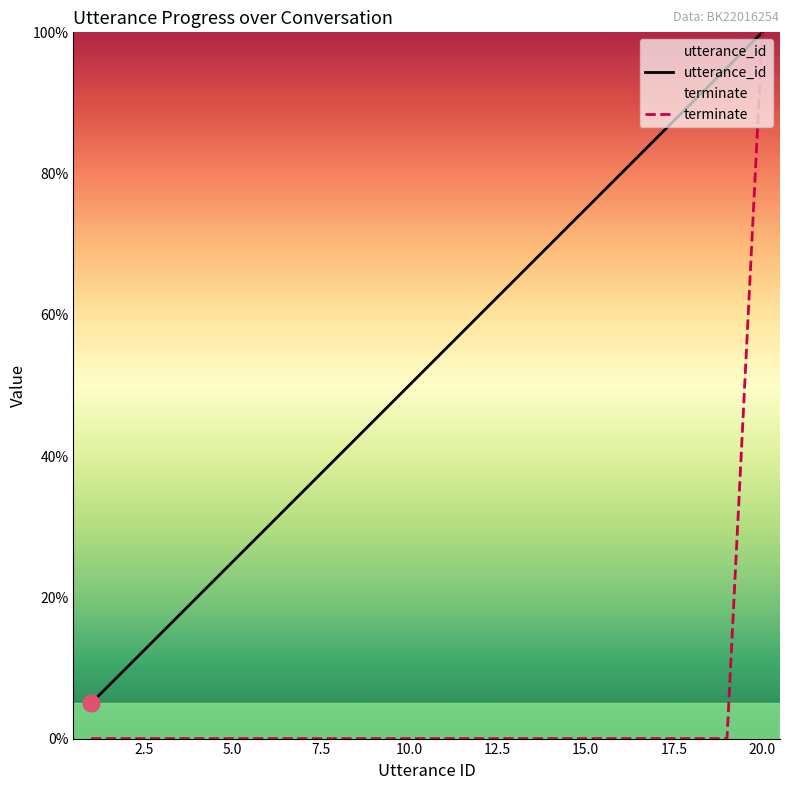

True or false: terminate has more than 2 points higher than both neighbors.

False